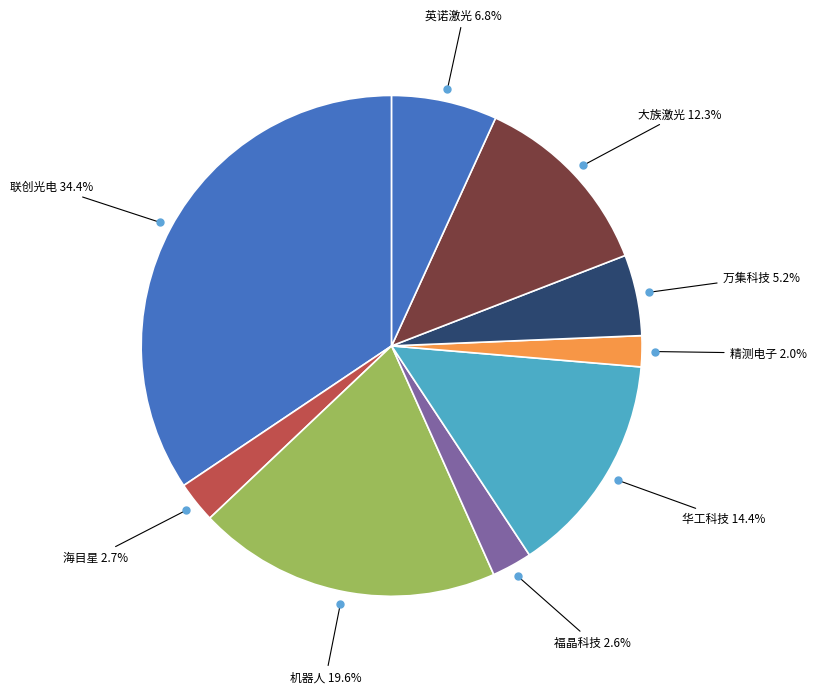

Count the number of slices in the pie.

9